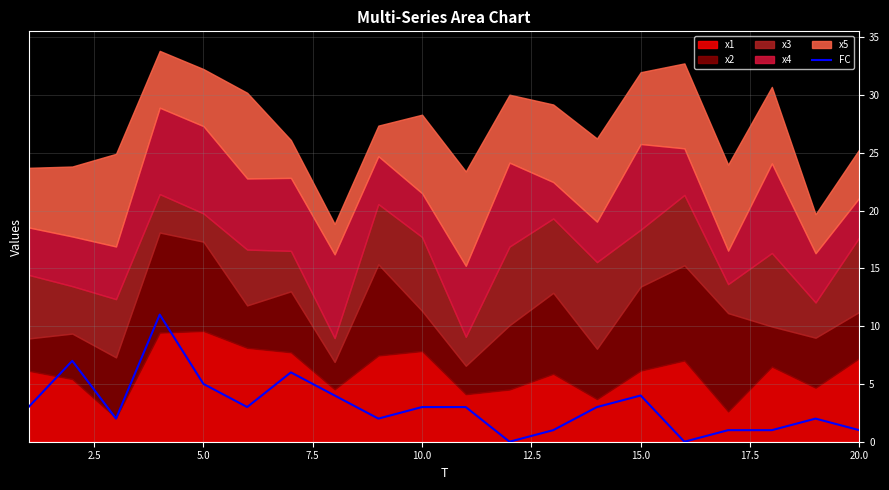

The FC series shows 4 at 15.0. True or false?

True